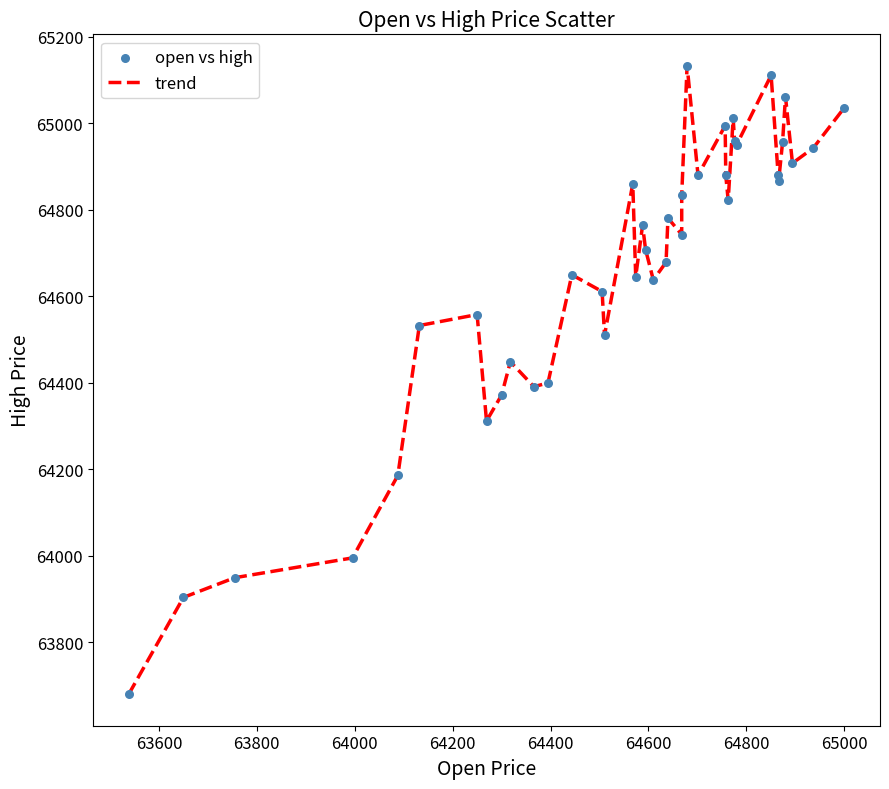

What is the maximum value shown in the chart?

65133.3